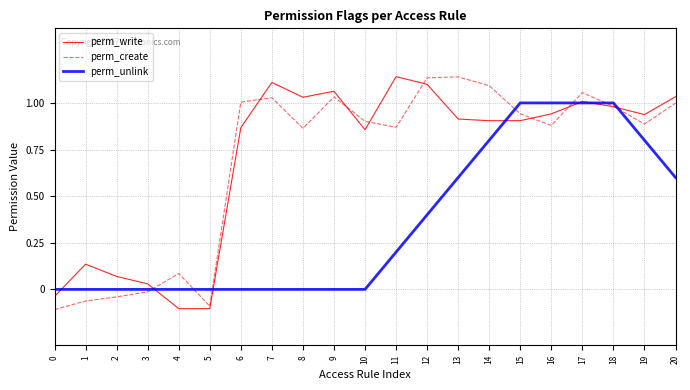

Between 5 and 12, which series saw the biggest shift?

perm_create